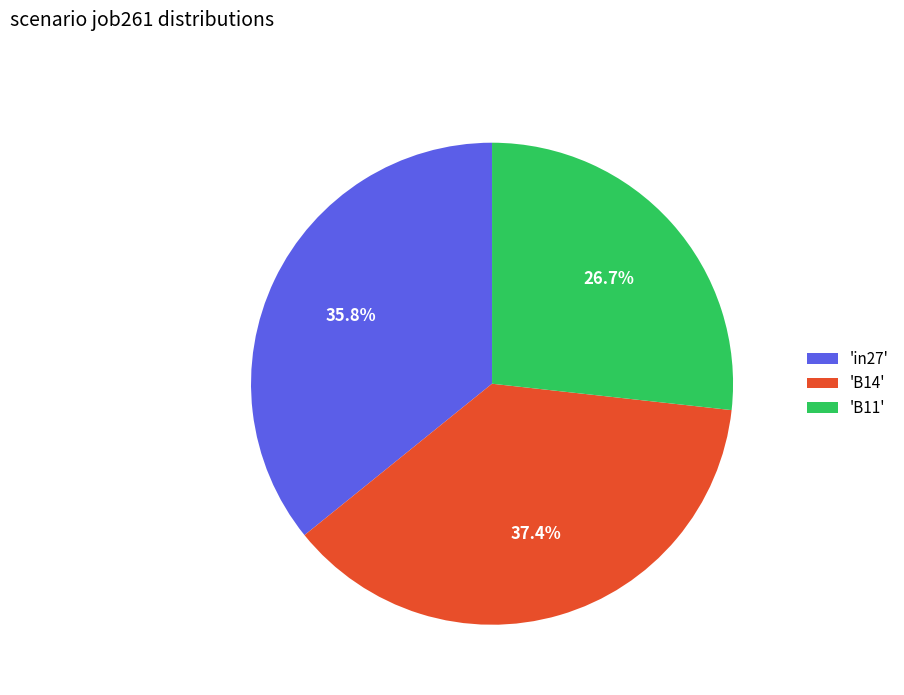

Rank the categories by value from lowest to highest.

'B11', 'in27', 'B14'